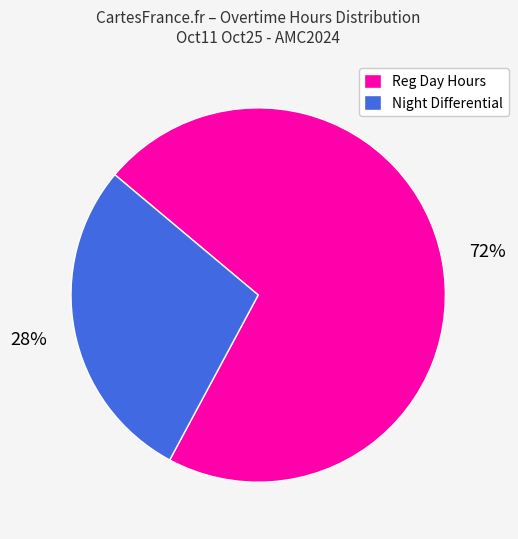

Which has a higher value, Night Differential or Reg Day Hours?

Reg Day Hours